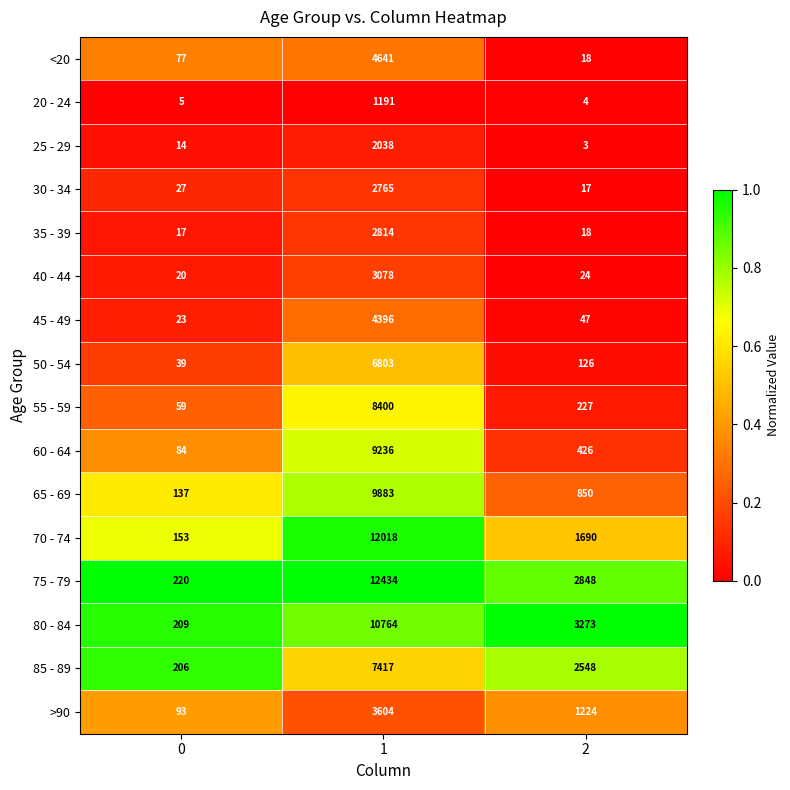

At 0, list the series in order from largest to smallest.

75 - 79, 80 - 84, 85 - 89, 70 - 74, 65 - 69, >90, 60 - 64, <20, 55 - 59, 50 - 54, 30 - 34, 45 - 49, 40 - 44, 35 - 39, 25 - 29, 20 - 24